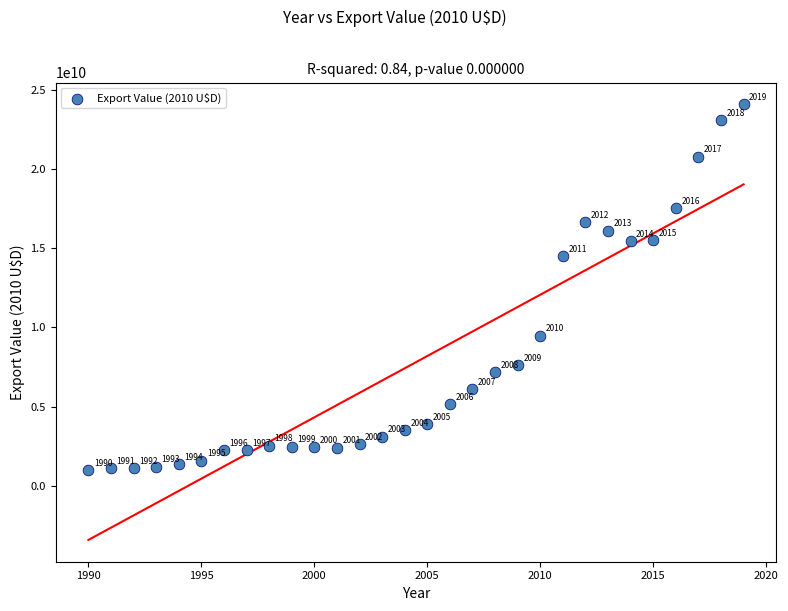

What is the range of X values (max minus min)?

29.0